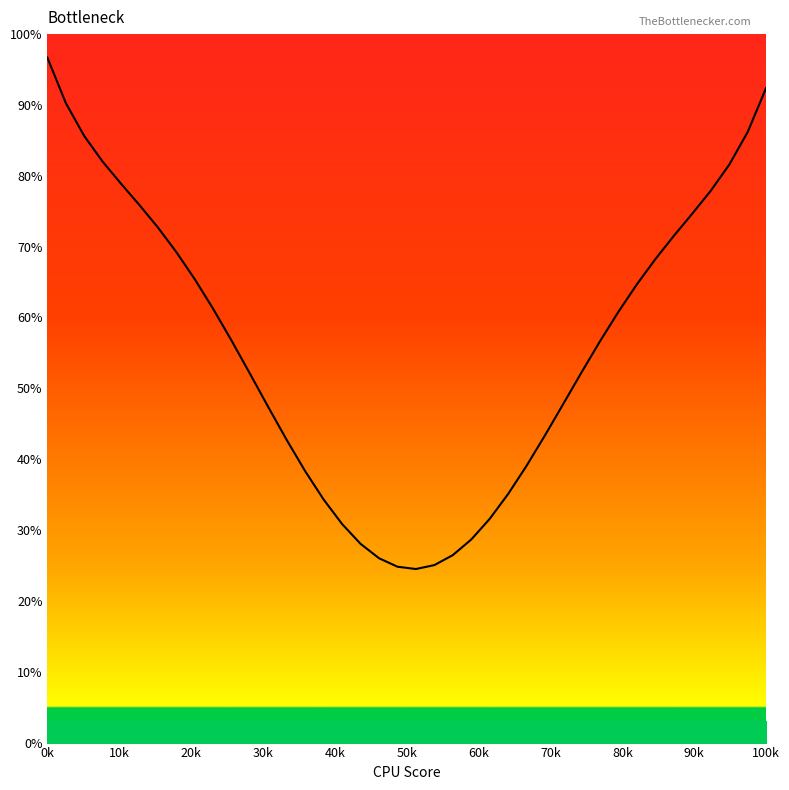

What is the greatest value displayed?

96.7